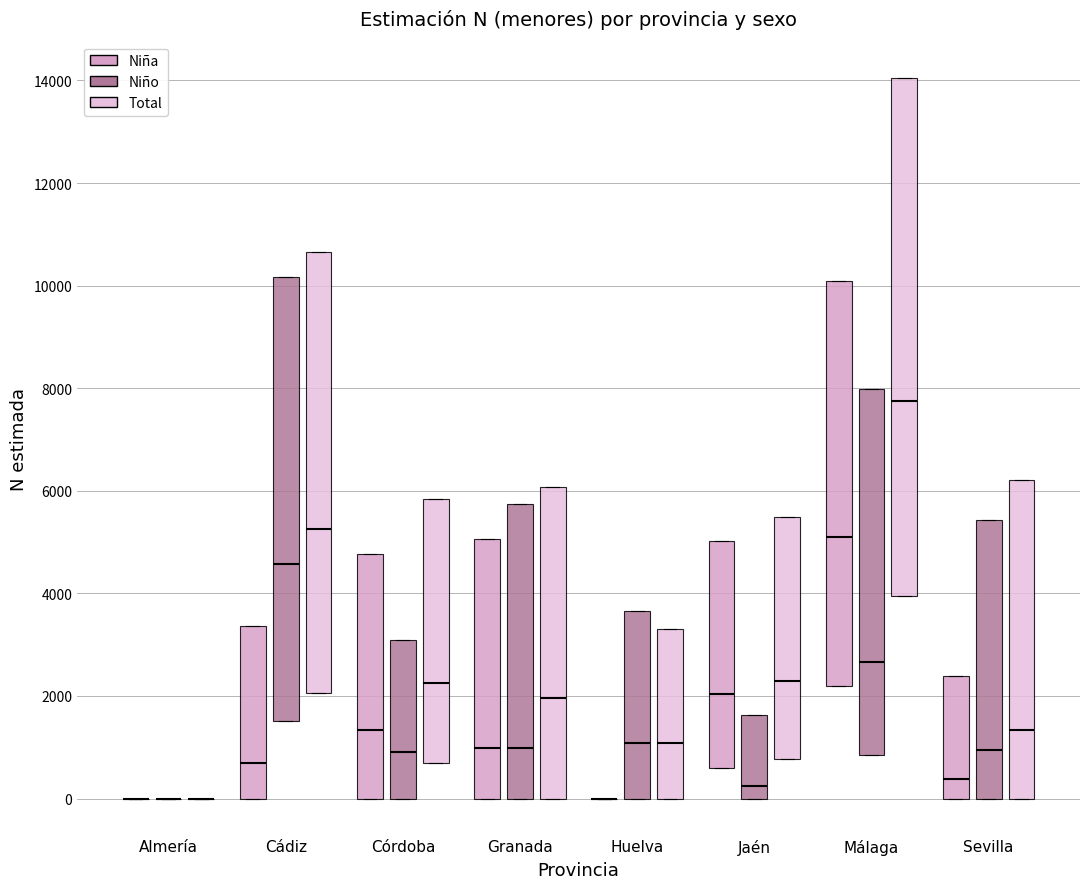

Where does the median line of the box for Sevilla (Total) sit on the y-axis? The values are not printed on the chart, so give them approximately, as read against the axis.

1400